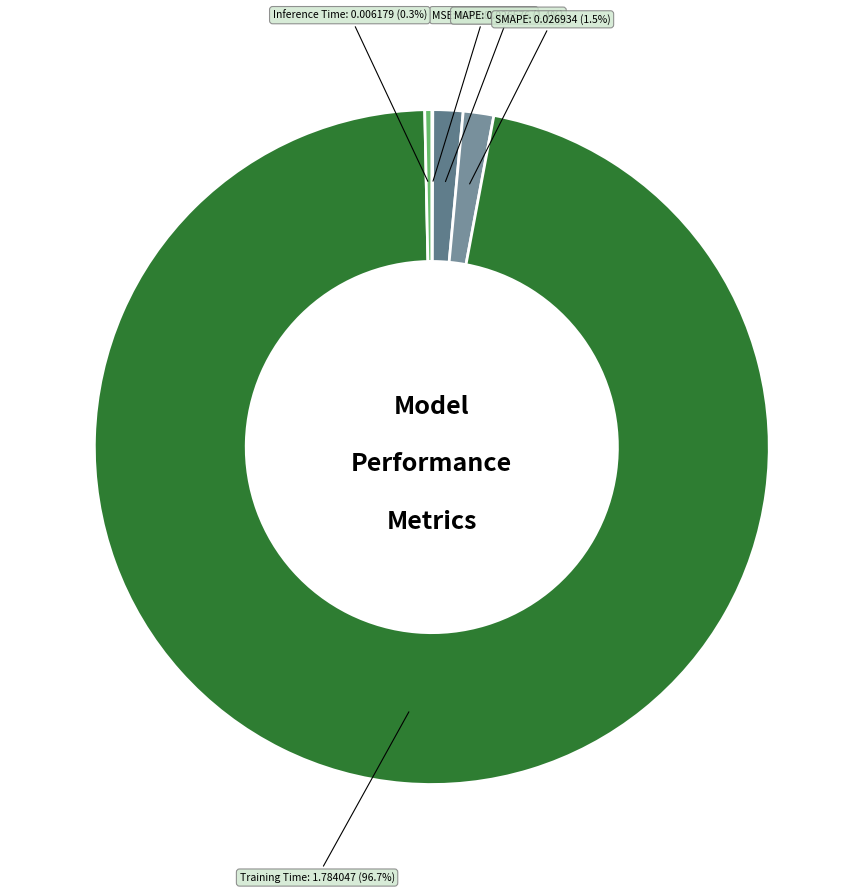

To the nearest percent, what is the average slice percentage?

20%